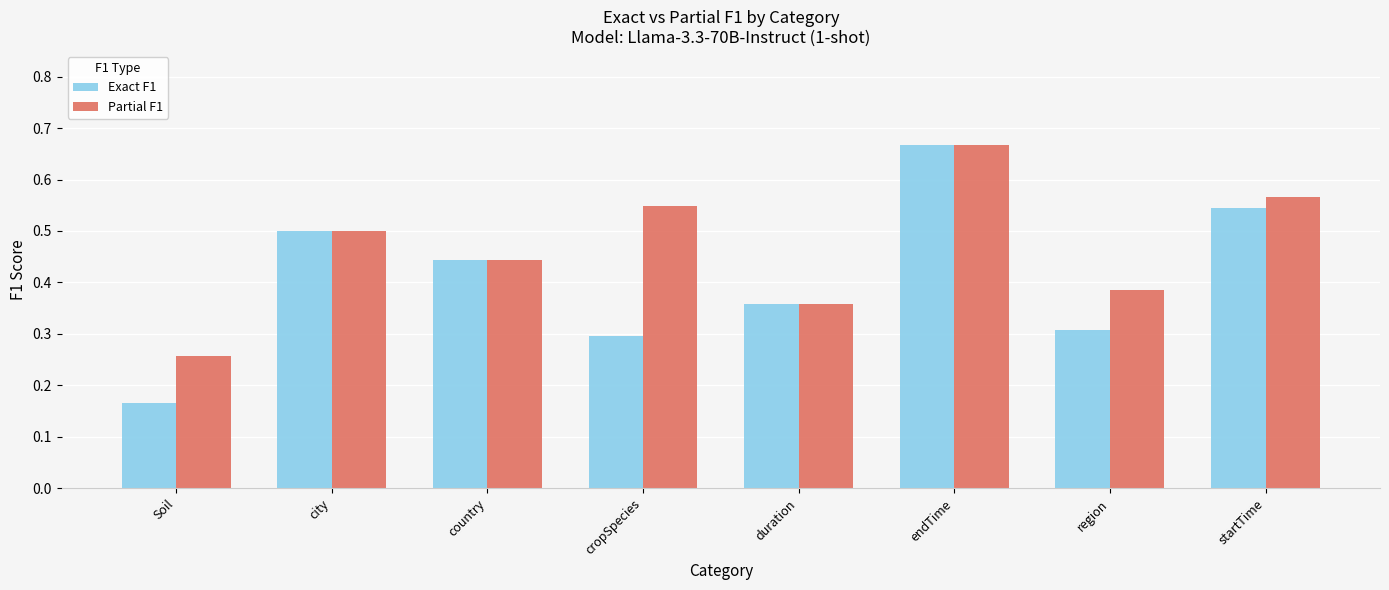

At how many categories does at least one series exceed 0?

8